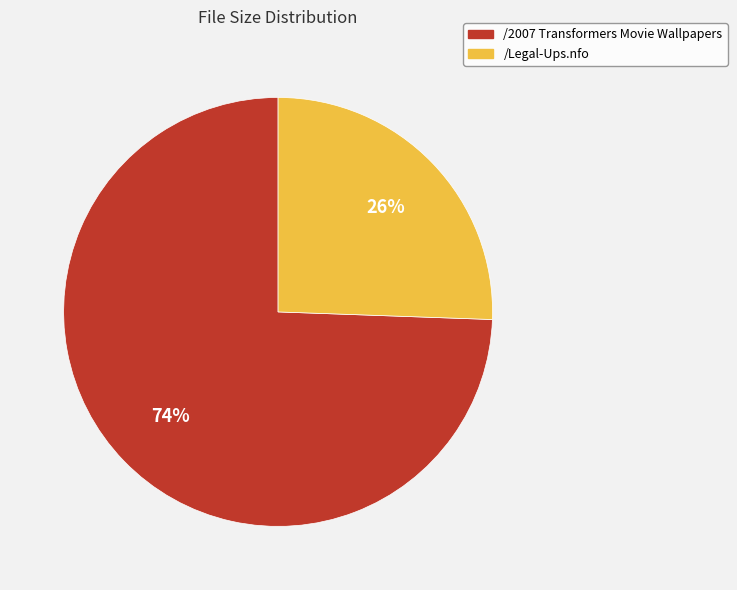

Rank the categories by value from lowest to highest.

/Legal-Ups.nfo, /2007 Transformers Movie Wallpapers